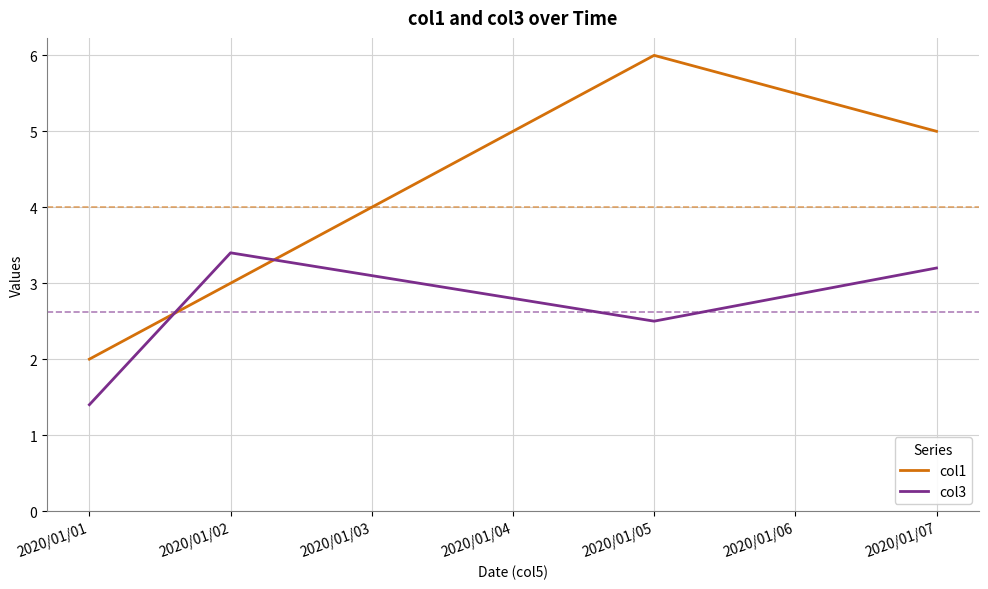

At which label does col1 first exceed 5?

2020/01/05